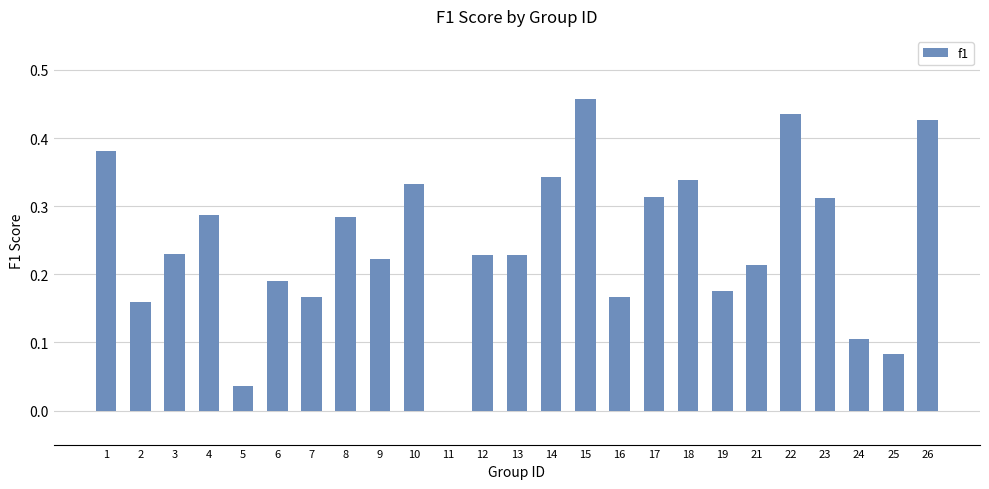

At which category does the chart reach its peak across all series?

15